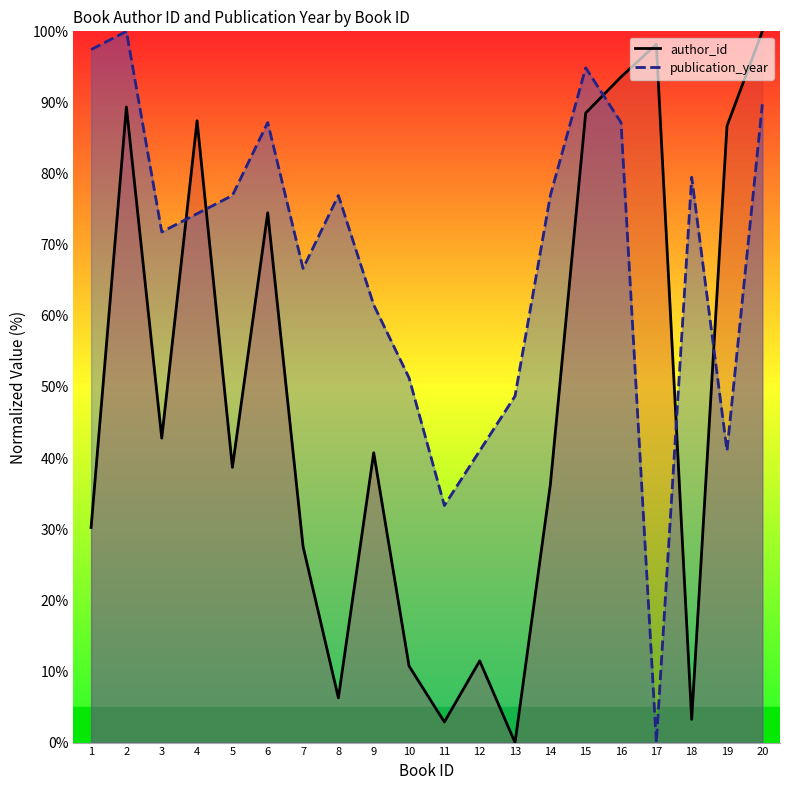

Read the author_id value at 17.

98.2